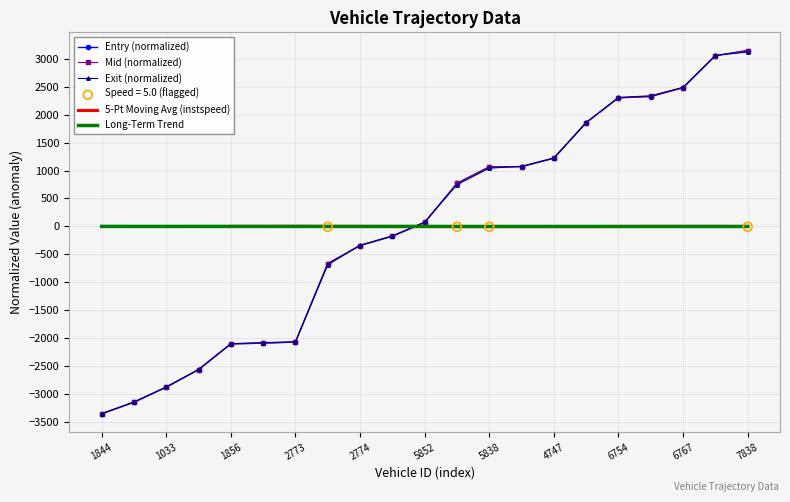

Which series reaches the maximum Y coordinate?

entry